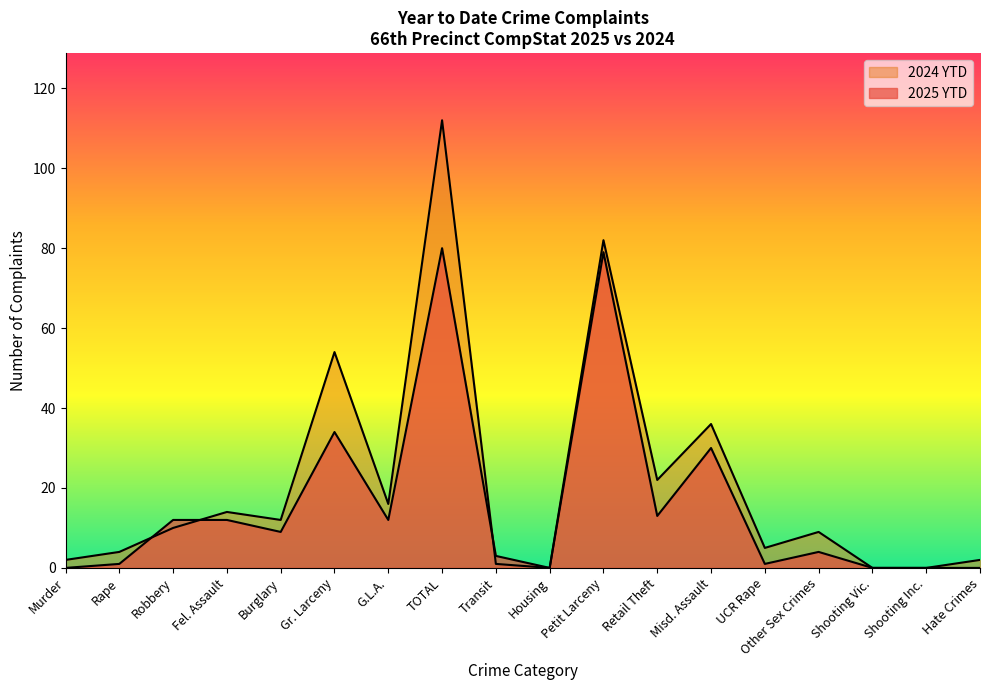

The 2024 YTD series shows 14 at Fel. Assault. True or false?

True